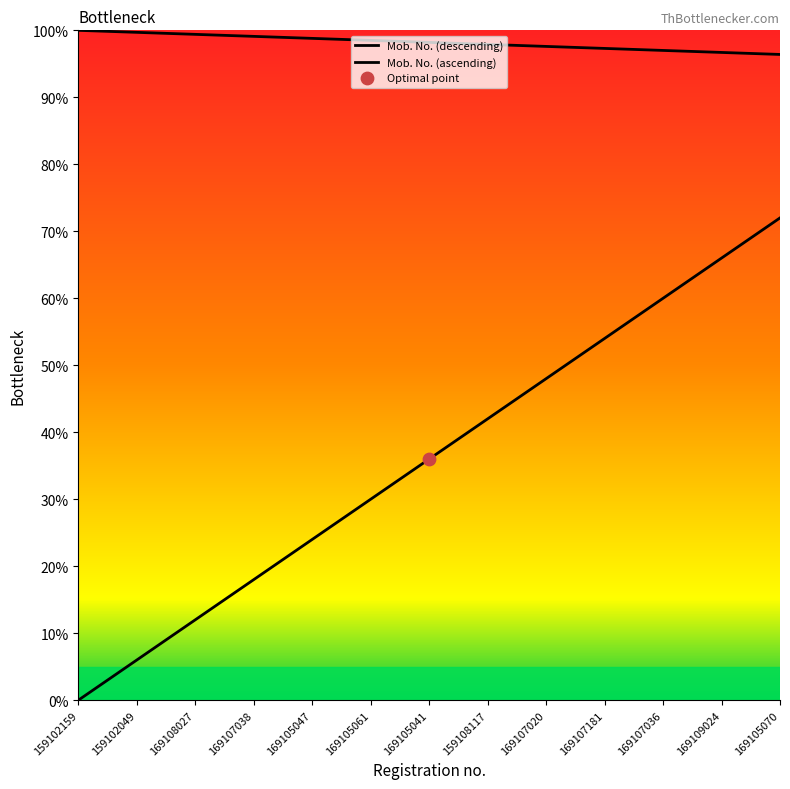

What is the ratio of the value at 169105061 to the value at 169107020?

1.0